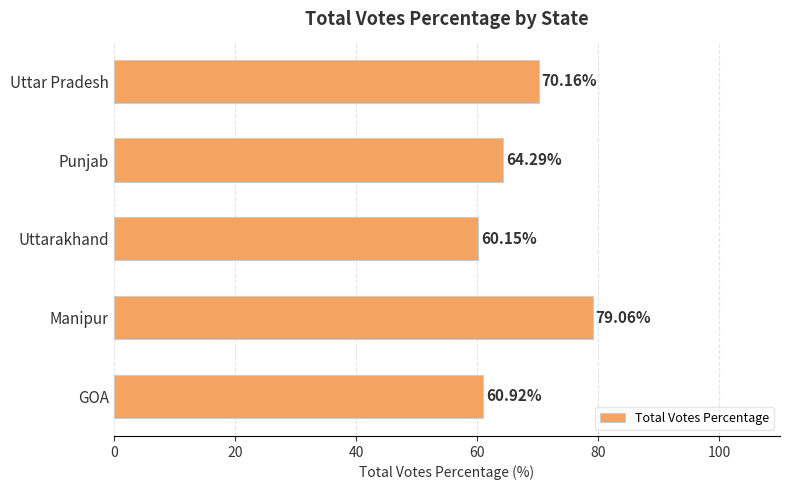

At which category does the chart reach its minimum across all series?

Uttarakhand